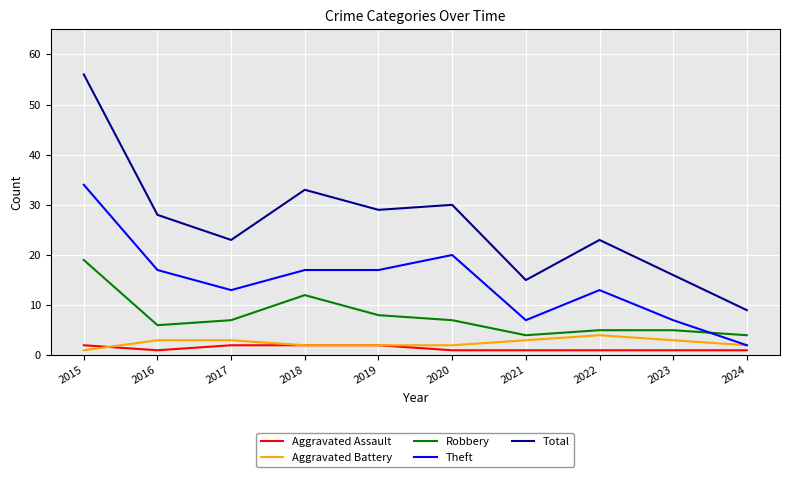

What are all the series names shown in the legend?

Aggravated Assault, Aggravated Battery, Robbery, Theft, Total